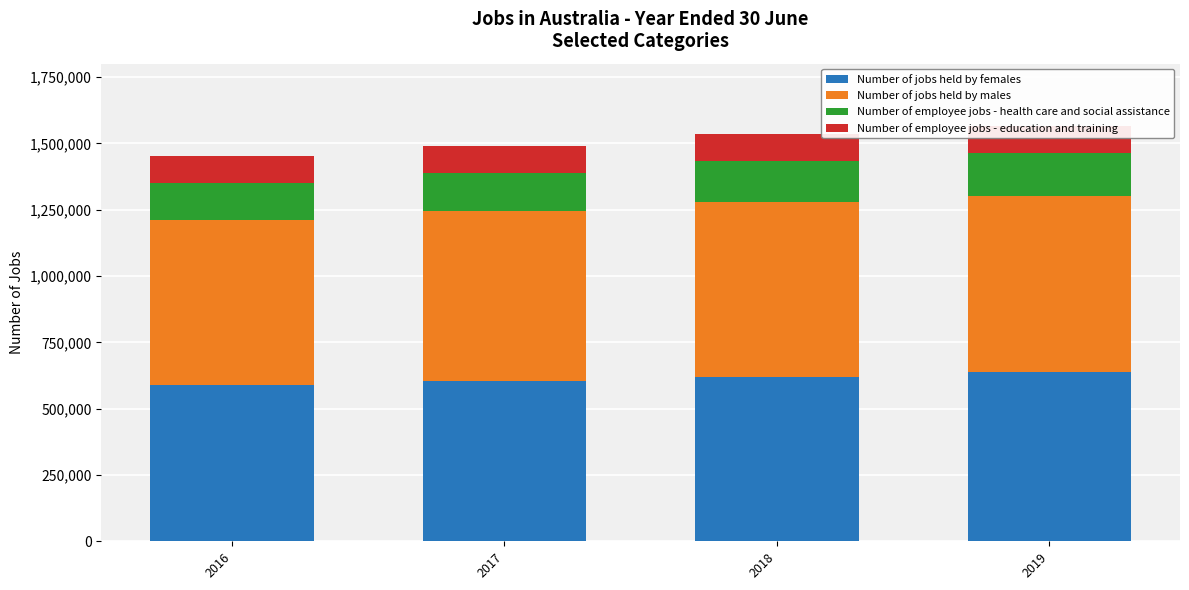

What is the value of the Number of jobs held by females bar at the 3rd from the left?

620605